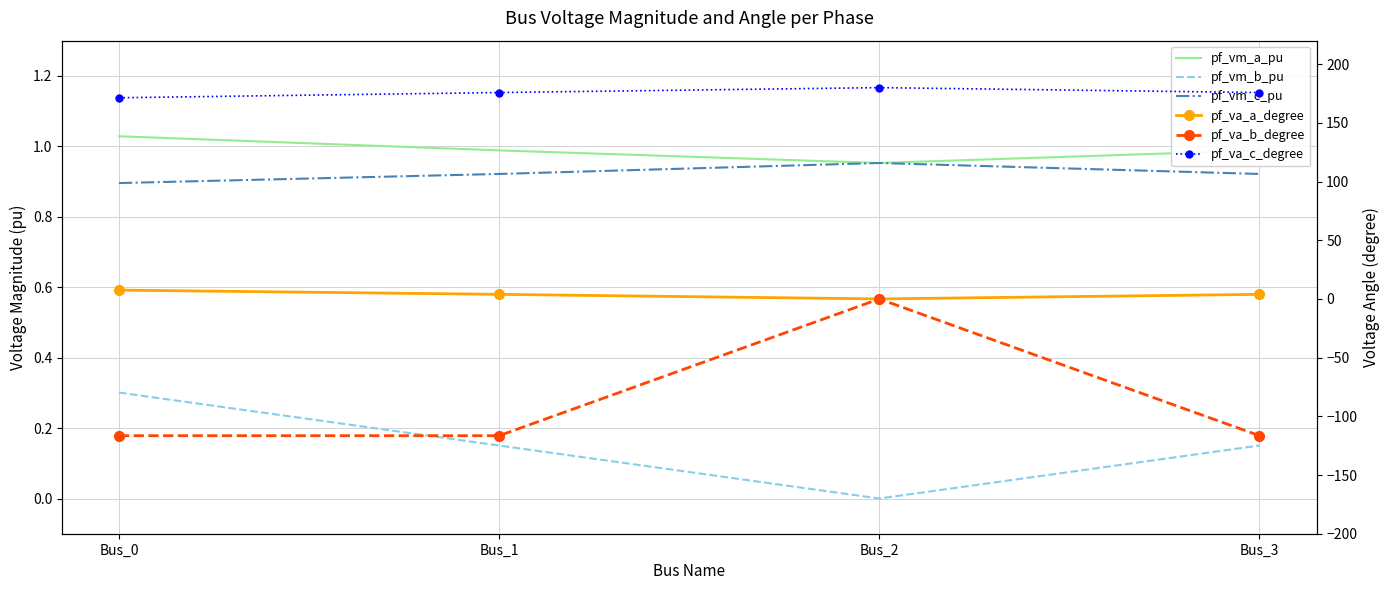

What is the spread (max minus min) of values at Bus_1?

292.3